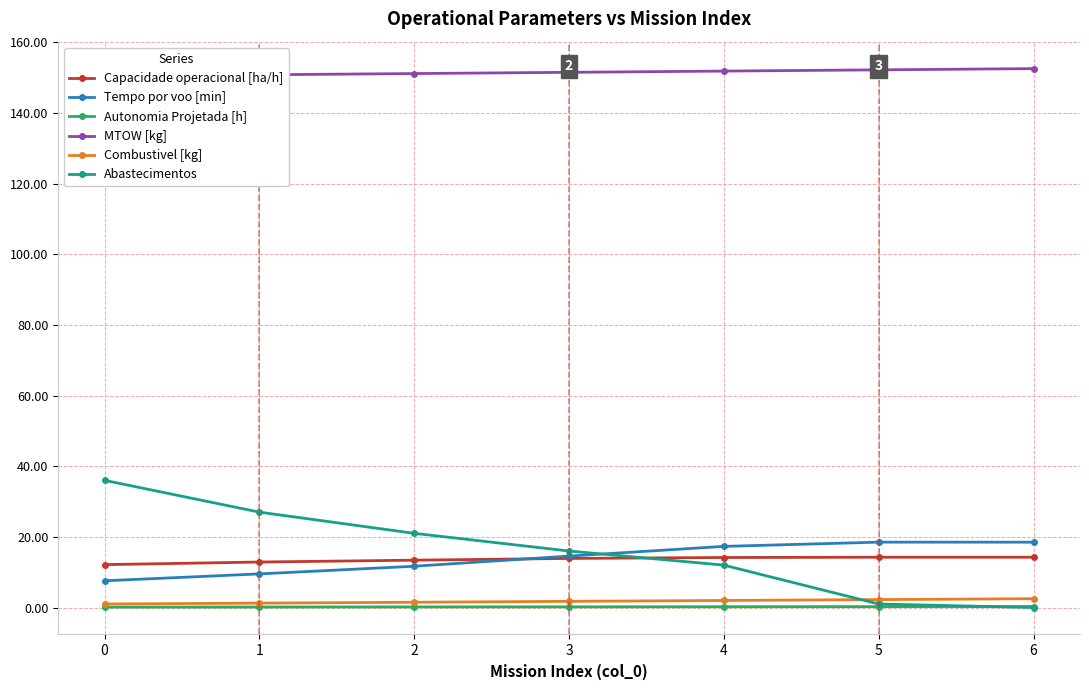

Is it true that Autonomia Projetada [h] equals 0.1 at 0?

True